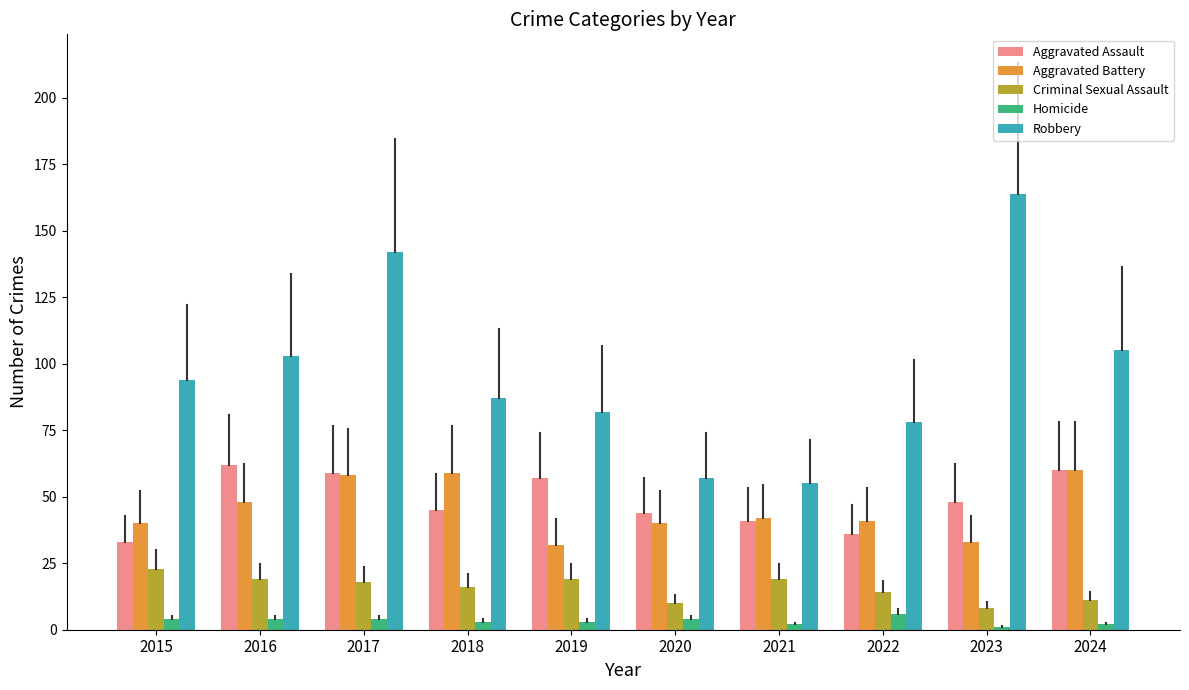

At which label does Robbery reach its minimum?

2021